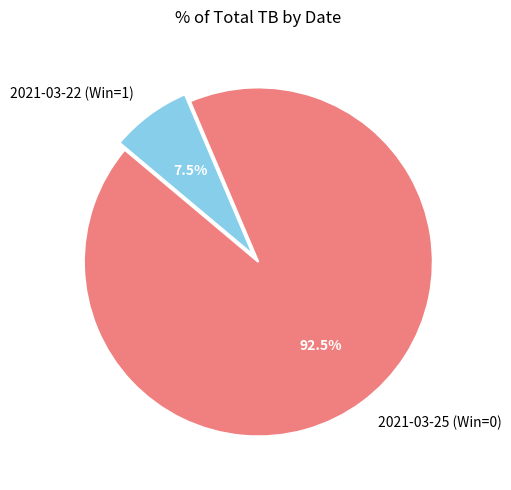

To the nearest percent, what is the difference between the 2021-03-22 (Win=1) and 2021-03-25 (Win=0) slice percentages?

85%